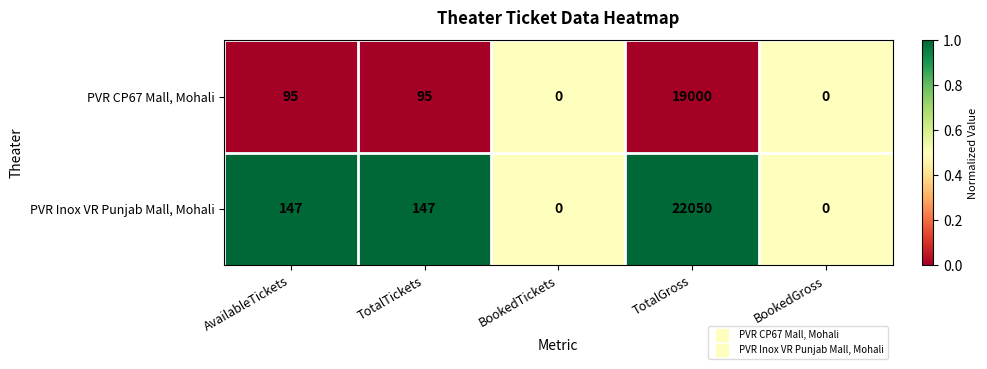

At which category is the sum across all series the highest?

TotalGross